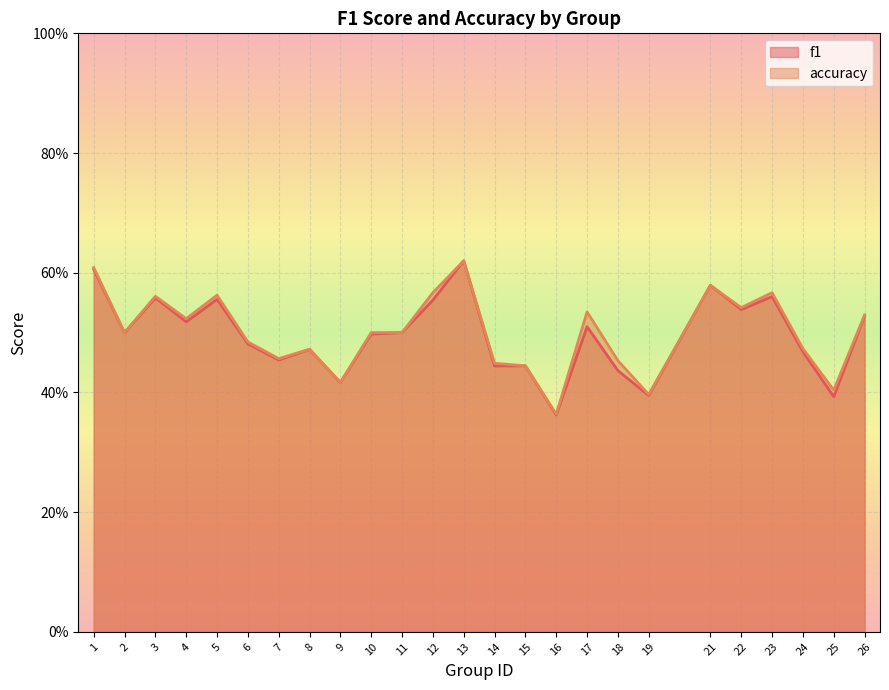

Reading left to right, list all the values displayed in this chart.

f1: 0.6	0.5	0.6	0.5	0.6	0.5	0.5	0.5	0.4	0.5	0.5	0.6	0.6	0.4	0.4	0.4	0.5	0.4	0.4	0.6	0.5	0.6	0.5	0.4	0.5
accuracy: 0.6	0.5	0.6	0.5	0.6	0.5	0.5	0.5	0.4	0.5	0.5	0.6	0.6	0.4	0.4	0.4	0.5	0.5	0.4	0.6	0.5	0.6	0.5	0.4	0.5